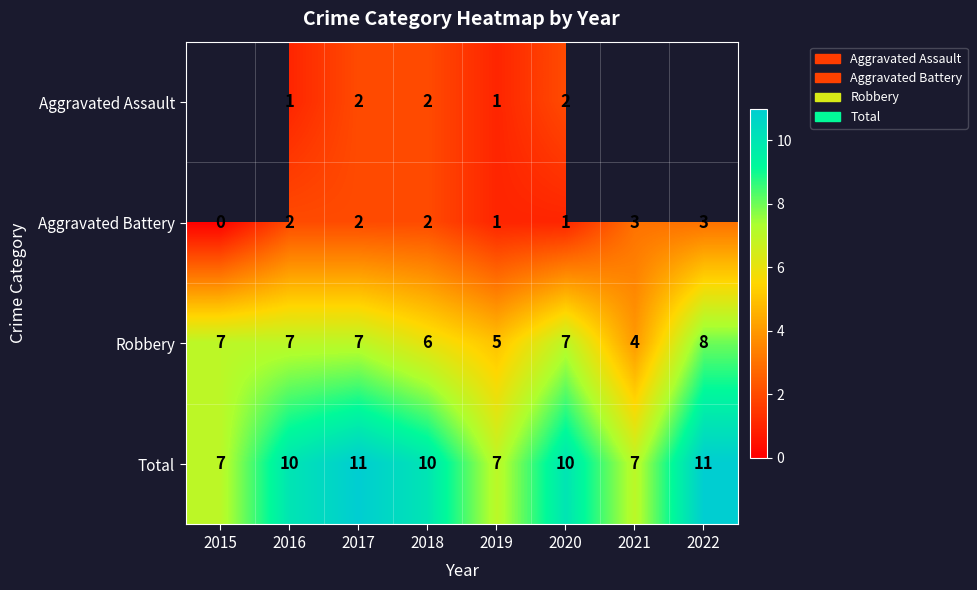

At which label does Robbery reach its peak?

2022